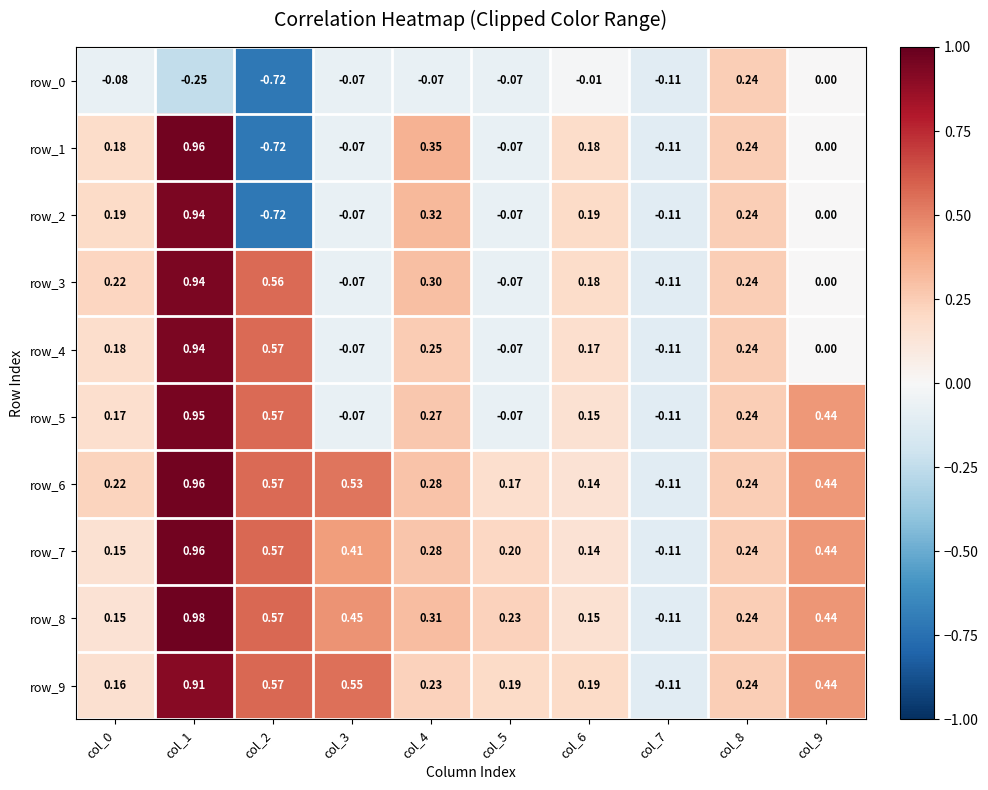

At how many categories does at least one series exceed 0?

9